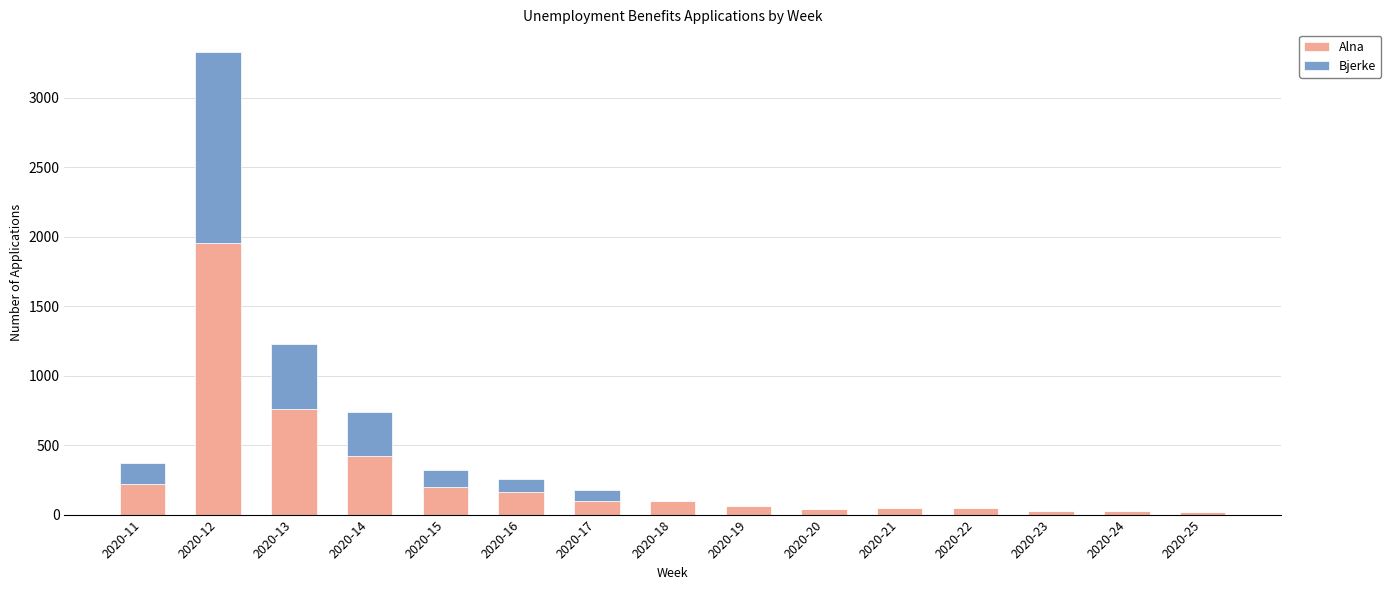

At which category is the sum across all series the highest?

2020-12